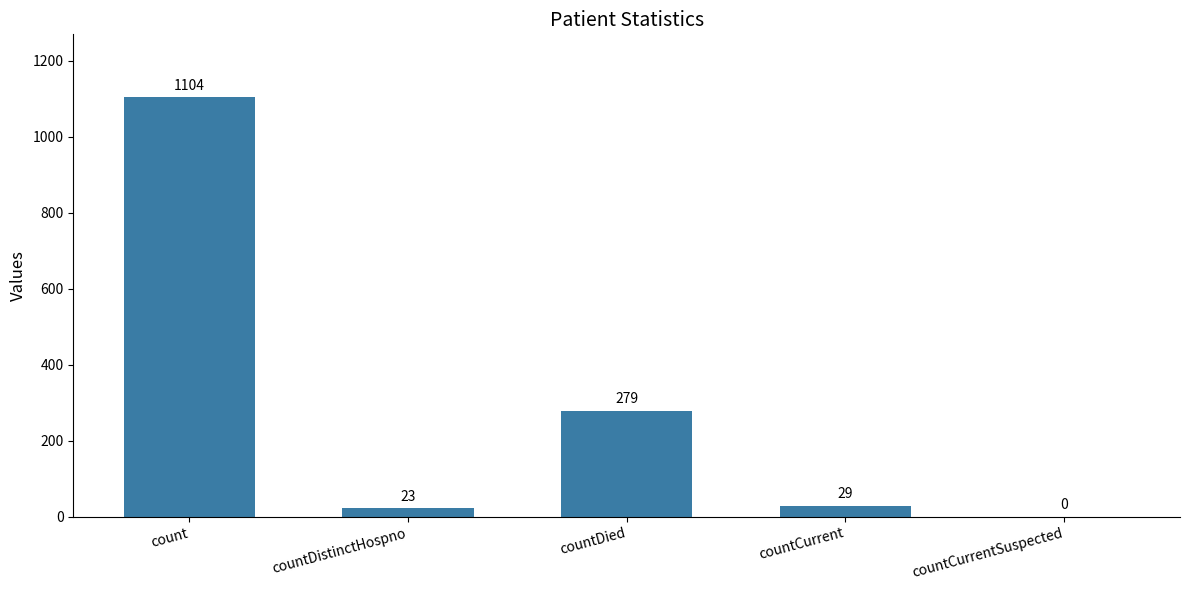

True or false: the data shows 417 at countCurrentSuspected.

False